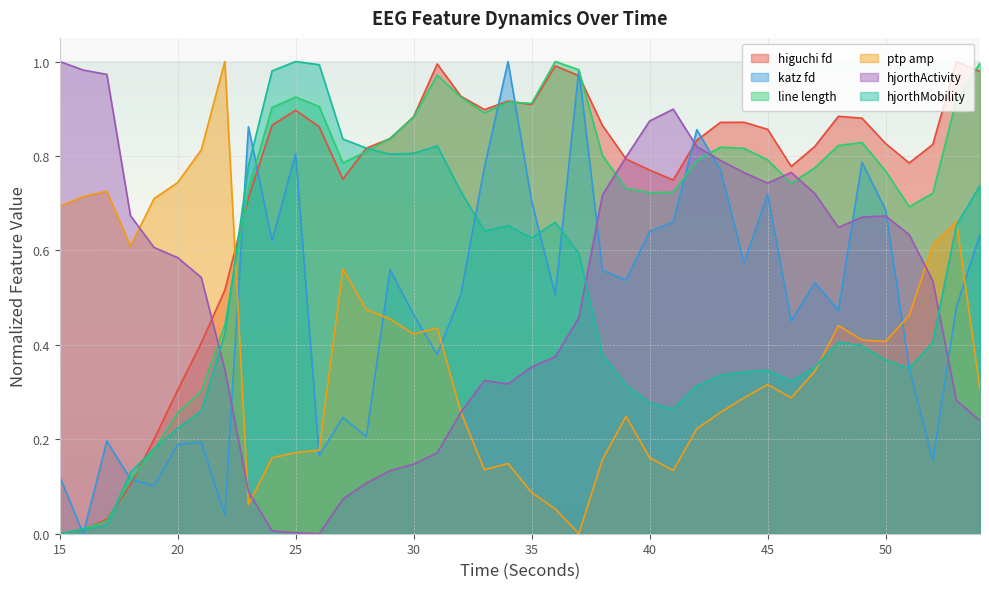

How many lines are shown in the chart?

6